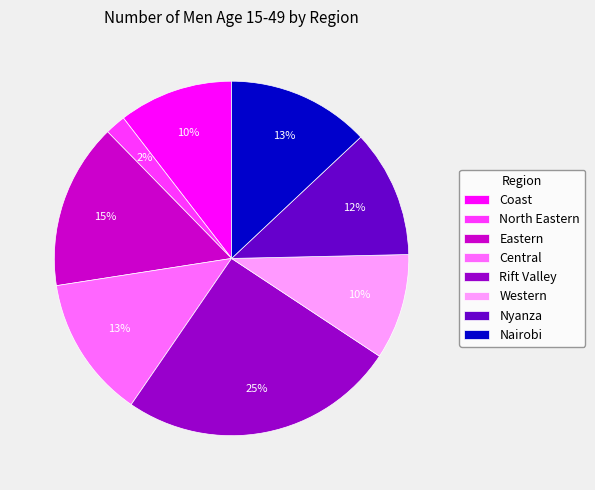

True or false: Eastern accounts for 6% of the total.

False